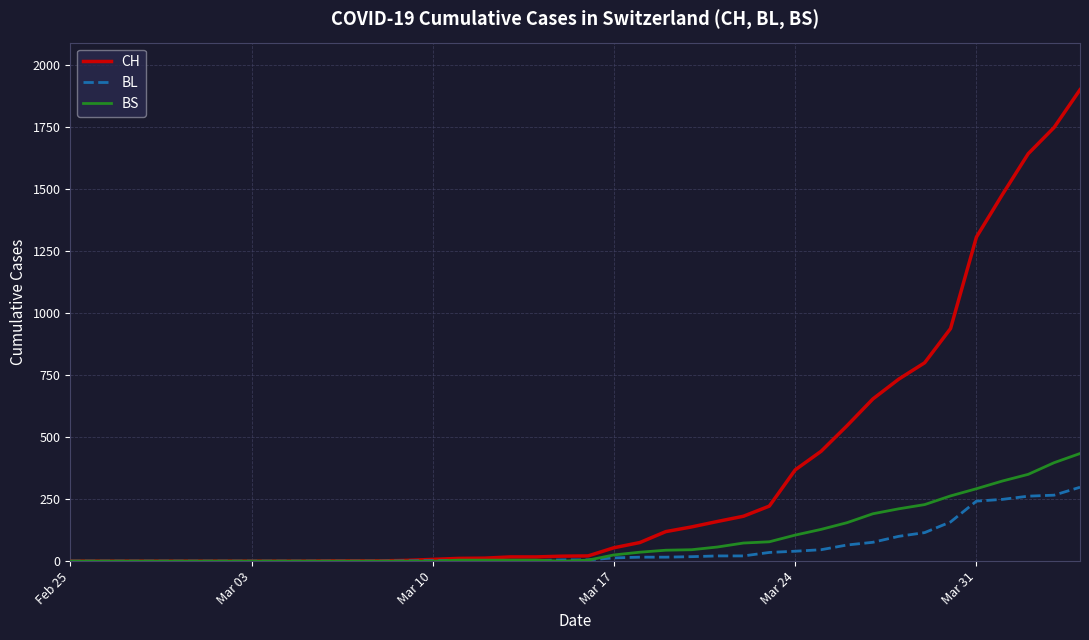

Which series has the widest spread of values?

CH